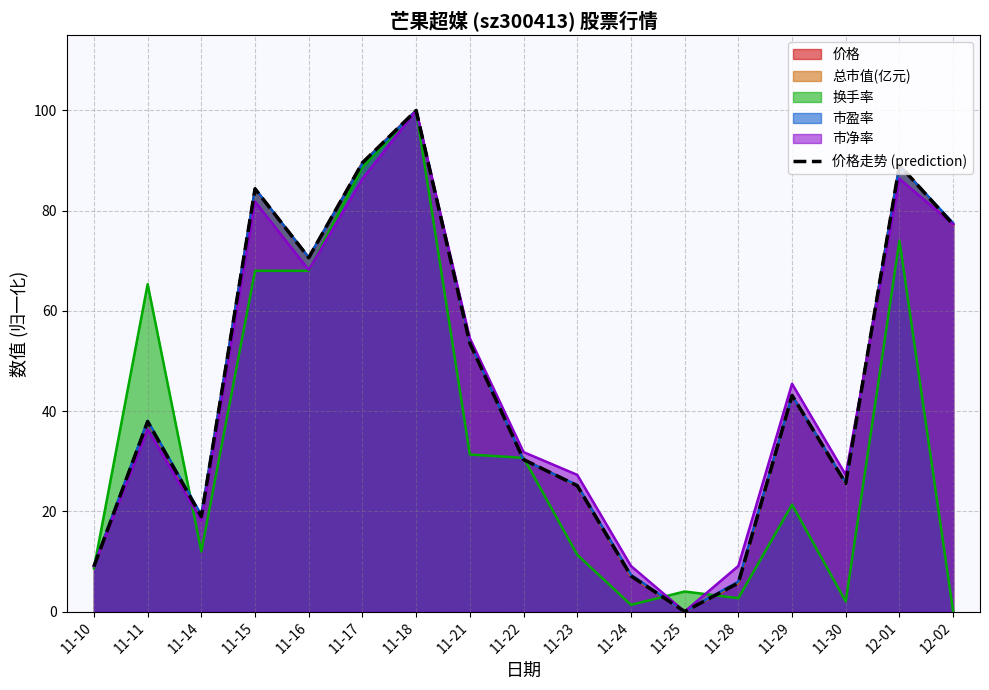

Reading left to right, extract all data points from this chart.

11-10=9.0	11-11=37.9	11-14=19.0	11-15=84.4	11-16=70.6	11-17=89.6	11-18=100.0	11-21=53.6	11-22=30.3	11-23=25.1	11-24=7.1	11-25=0.0	11-28=5.7	11-29=43.1	11-30=25.6	12-01=89.1	12-02=77.3